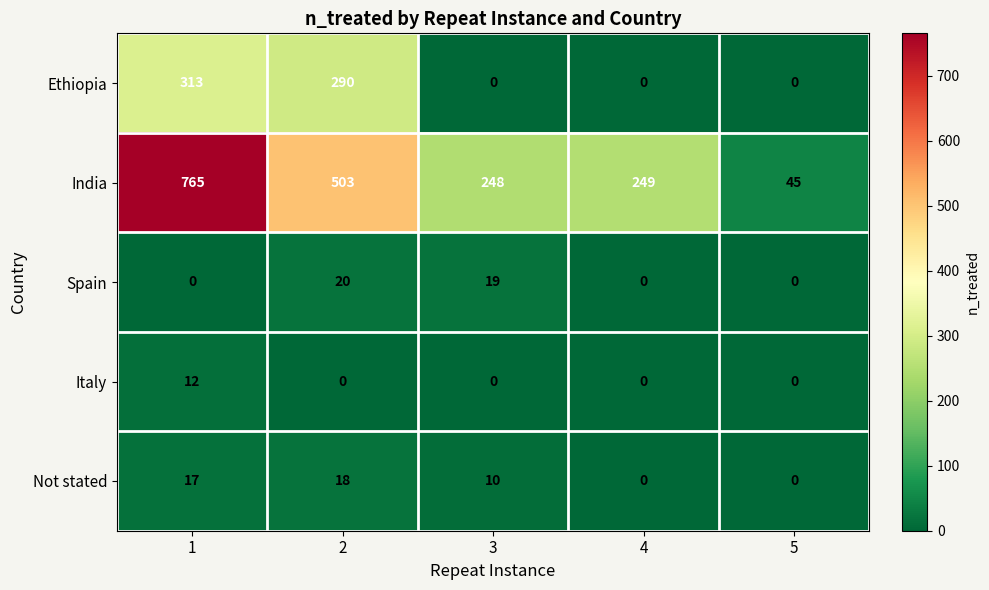

What is the greatest value displayed?

765